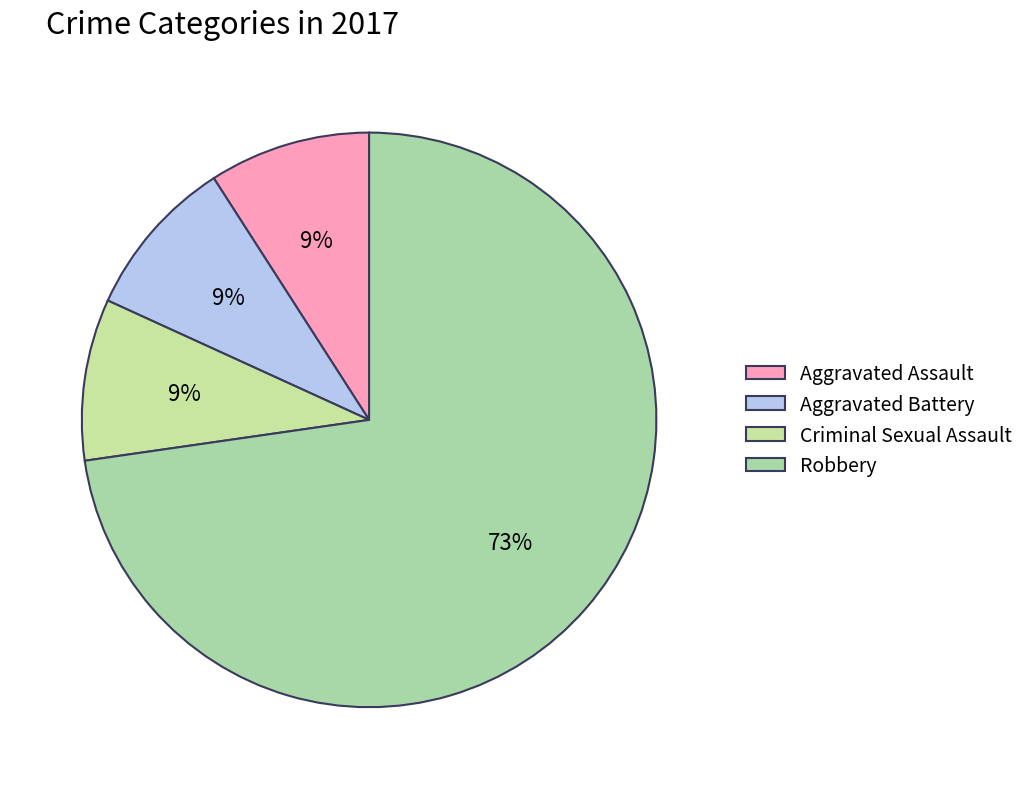

To the nearest percent, what portion does Aggravated Assault represent?

9%